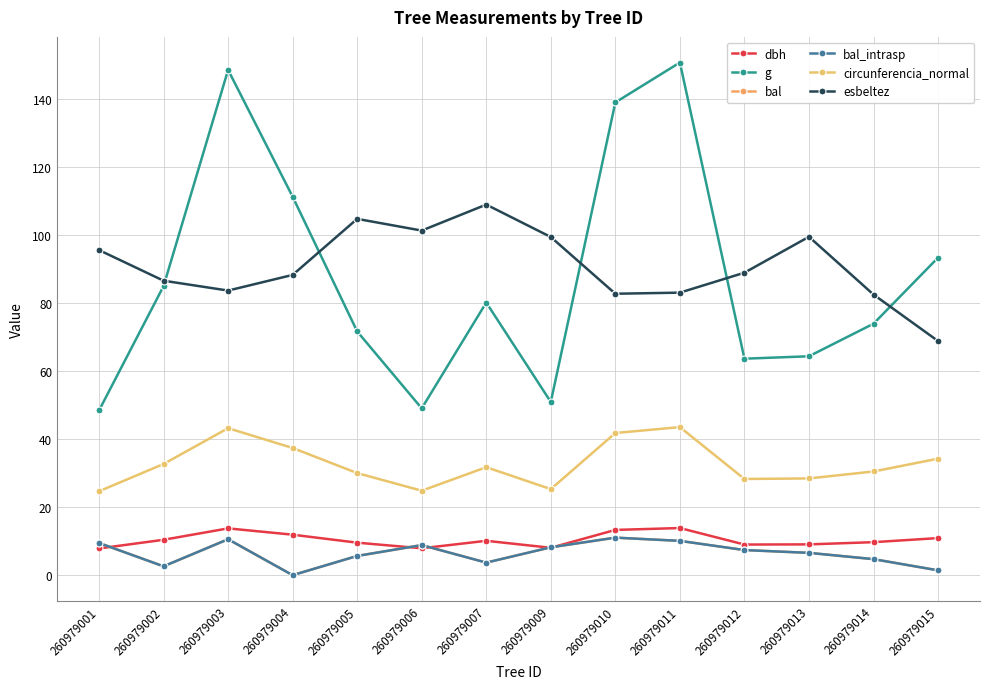

Is this an area chart (filled region under the line)?

No